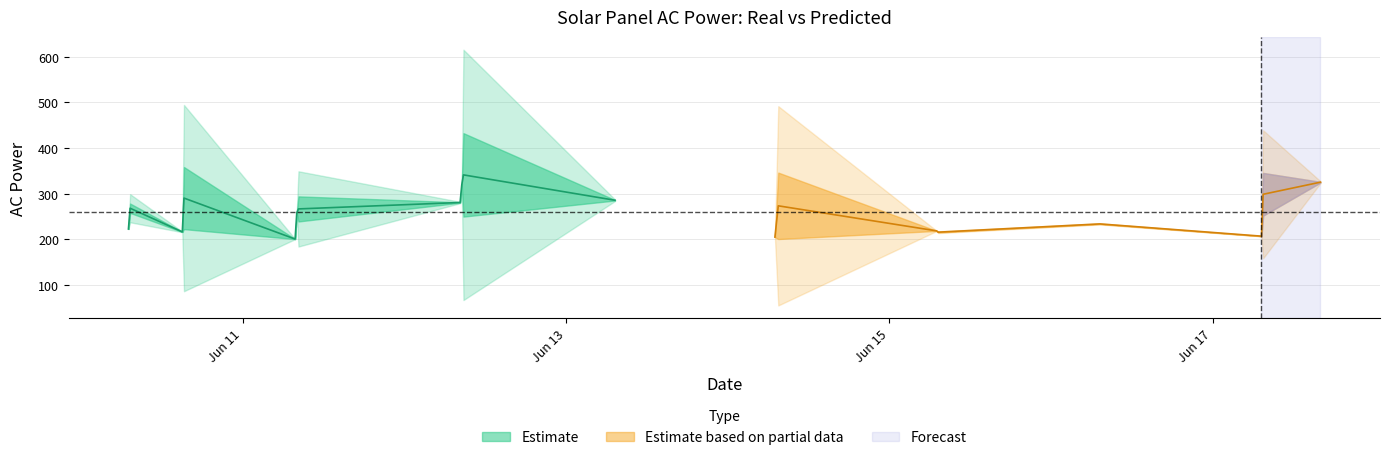

What position from the right is 2020-06-11 08:15:00?

13